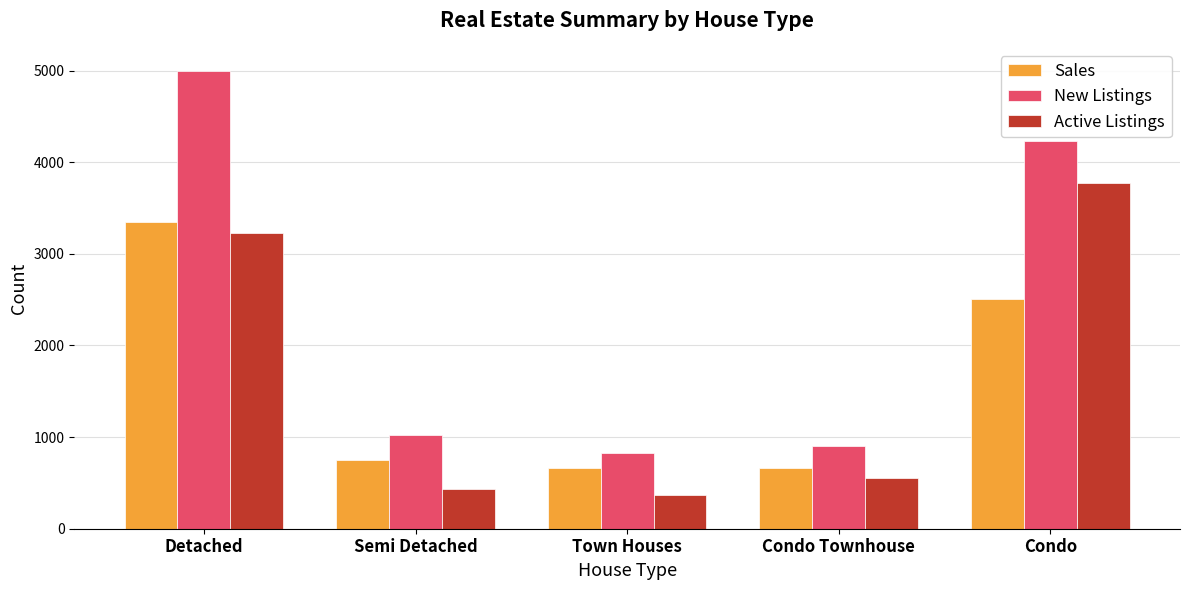

What are all the series names shown in the legend?

Sales, New Listings, Active Listings